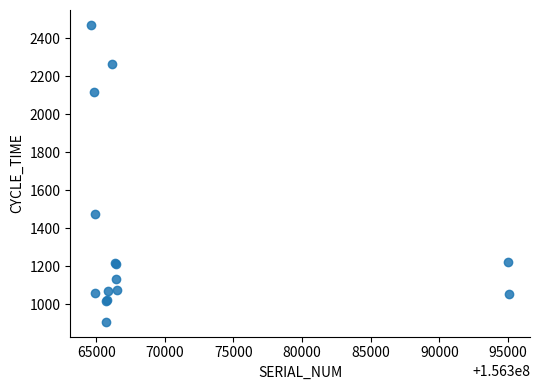

What Y value in the scatter plot is closest to 1689?

1475.2